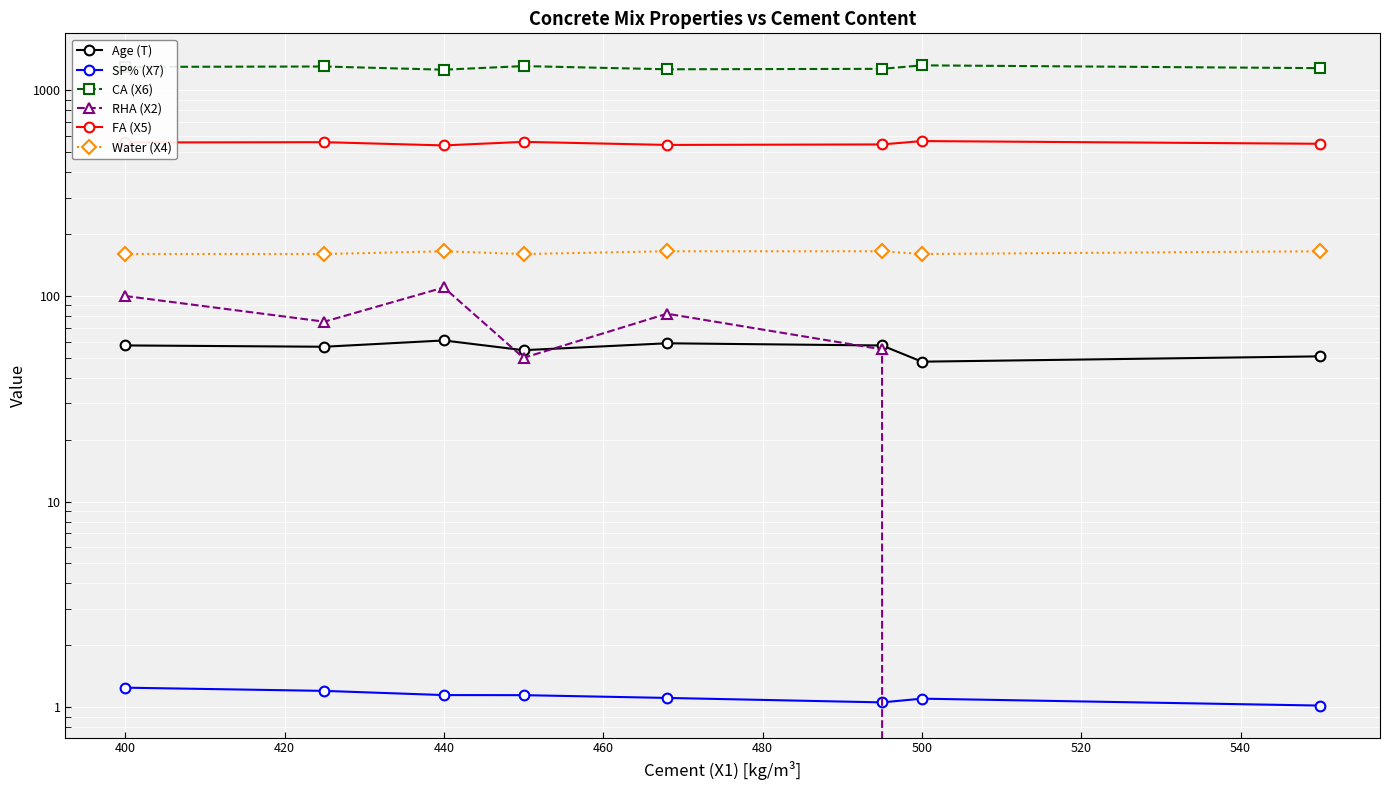

Reading right to left, what are all the values shown in this chart?

Age (T): 50.9	47.9	57.4	58.9	54.5	60.8	56.6	57.5
SP% (X7): 1.0	1.1	1.1	1.1	1.1	1.1	1.2	1.2
CA (X6): 1283.0	1324.0	1273.0	1267.0	1313.0	1261.0	1307.0	1301.0
RHA (X2): 0.0	0.0	55.0	82.0	50.0	110.0	75.0	100.0
FA (X5): 550.0	567.0	546.0	543.0	562.0	540.0	560.0	558.0
Water (X4): 165.0	160.0	165.0	165.0	160.0	165.0	160.0	160.0